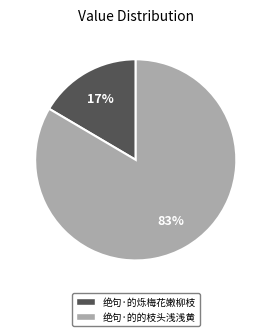

Does any single category account for the majority?

Yes